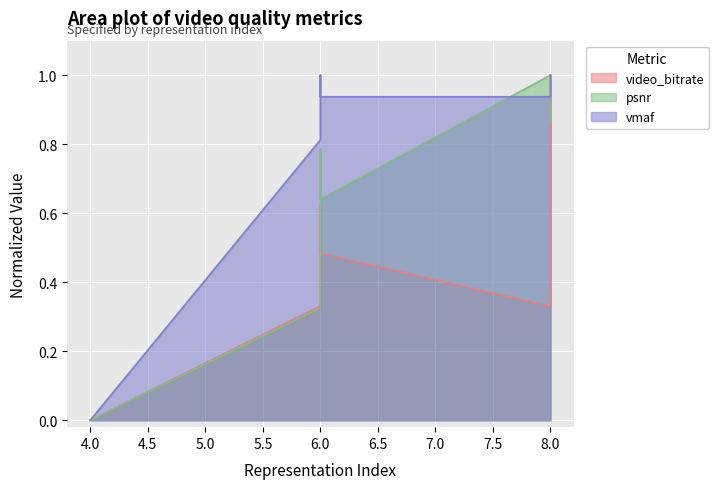

What is the difference between the maximum and minimum values in the psnr series?

1.0